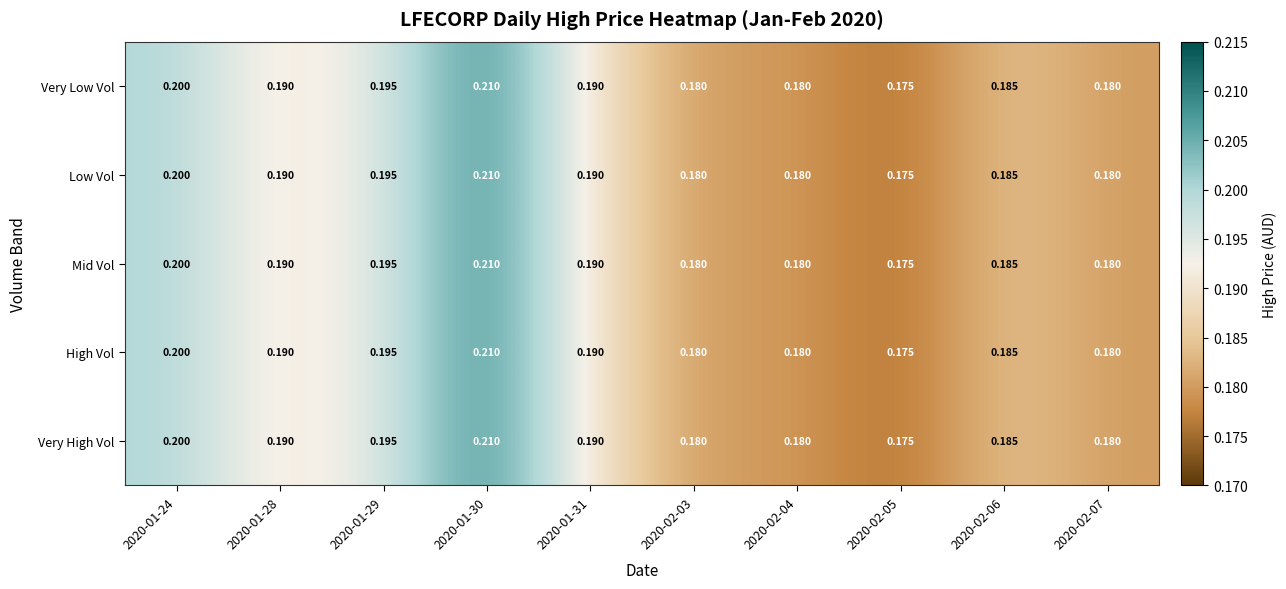

Reading right to left, what are all the values shown in this chart?

Very Low Vol: 2020-02-07=0.2	2020-02-06=0.2	2020-02-05=0.2	2020-02-04=0.2	2020-02-03=0.2	2020-01-31=0.2	2020-01-30=0.2	2020-01-29=0.2	2020-01-28=0.2	2020-01-24=0.2
Low Vol: 2020-02-07=0.2	2020-02-06=0.2	2020-02-05=0.2	2020-02-04=0.2	2020-02-03=0.2	2020-01-31=0.2	2020-01-30=0.2	2020-01-29=0.2	2020-01-28=0.2	2020-01-24=0.2
Mid Vol: 2020-02-07=0.2	2020-02-06=0.2	2020-02-05=0.2	2020-02-04=0.2	2020-02-03=0.2	2020-01-31=0.2	2020-01-30=0.2	2020-01-29=0.2	2020-01-28=0.2	2020-01-24=0.2
High Vol: 2020-02-07=0.2	2020-02-06=0.2	2020-02-05=0.2	2020-02-04=0.2	2020-02-03=0.2	2020-01-31=0.2	2020-01-30=0.2	2020-01-29=0.2	2020-01-28=0.2	2020-01-24=0.2
Very High Vol: 2020-02-07=0.2	2020-02-06=0.2	2020-02-05=0.2	2020-02-04=0.2	2020-02-03=0.2	2020-01-31=0.2	2020-01-30=0.2	2020-01-29=0.2	2020-01-28=0.2	2020-01-24=0.2